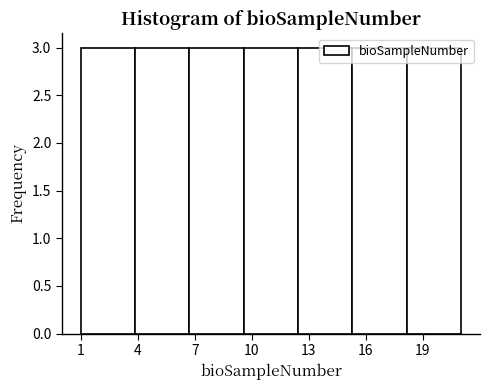

Reading left to right, transcribe this chart: for each bar, give the range it covers on the x-axis and its height. Neither the bar edges nor the heights are printed on the chart, so give them approximately, as read against the axes.

1.0 to 4.0: 3
4.0 to 6.5: 3
6.5 to 9.5: 3
9.5 to 12.5: 3
12.5 to 15.5: 3
15.5 to 18.0: 3
18.0 to 21.0: 3